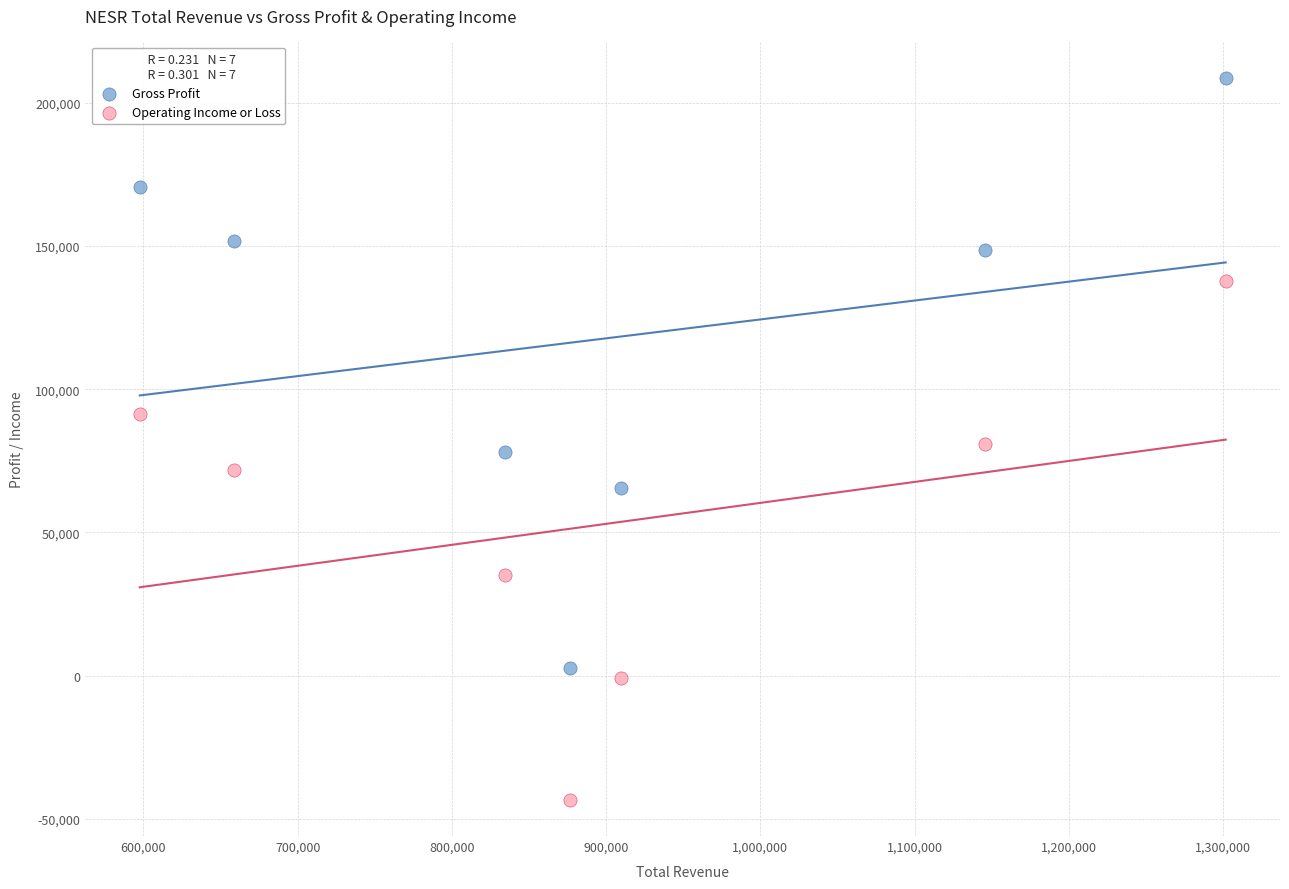

Which series reaches the minimum Y coordinate?

Operating Income or Loss